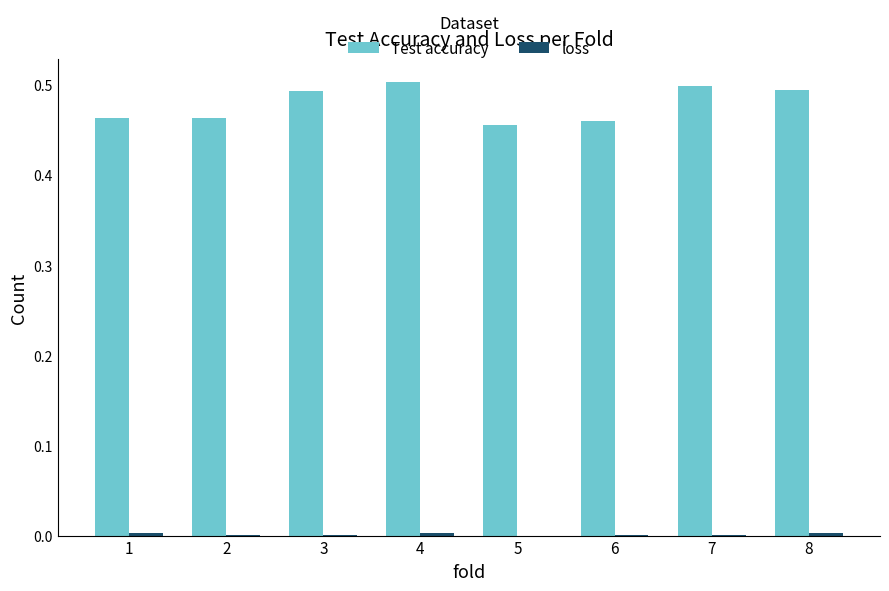

Which series has the largest range (max minus min)?

Test accuracy